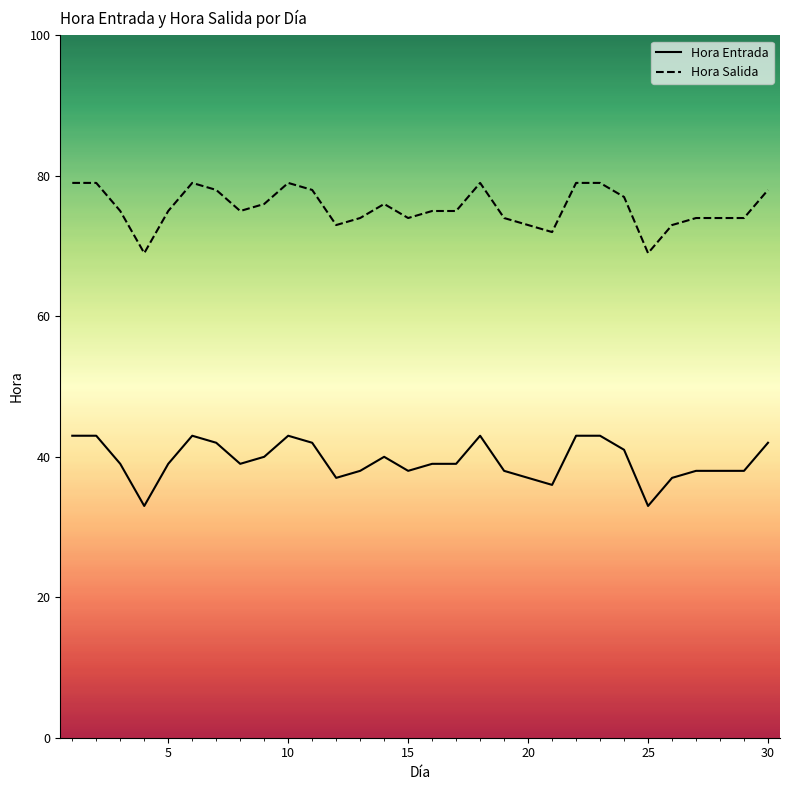

List the series in order of their overall mean, highest first.

Hora Salida, Hora Entrada